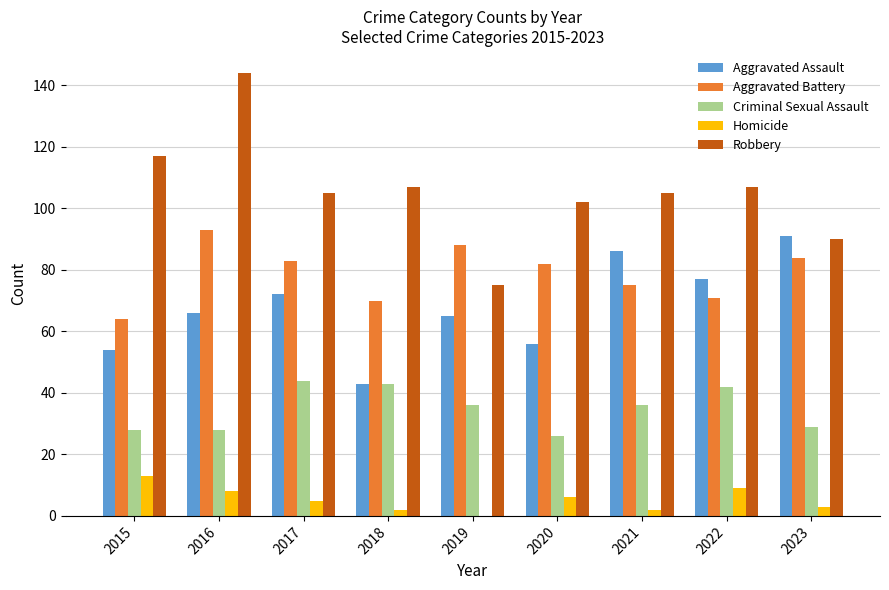

Between 2016 and 2019, which series saw the biggest shift?

Robbery